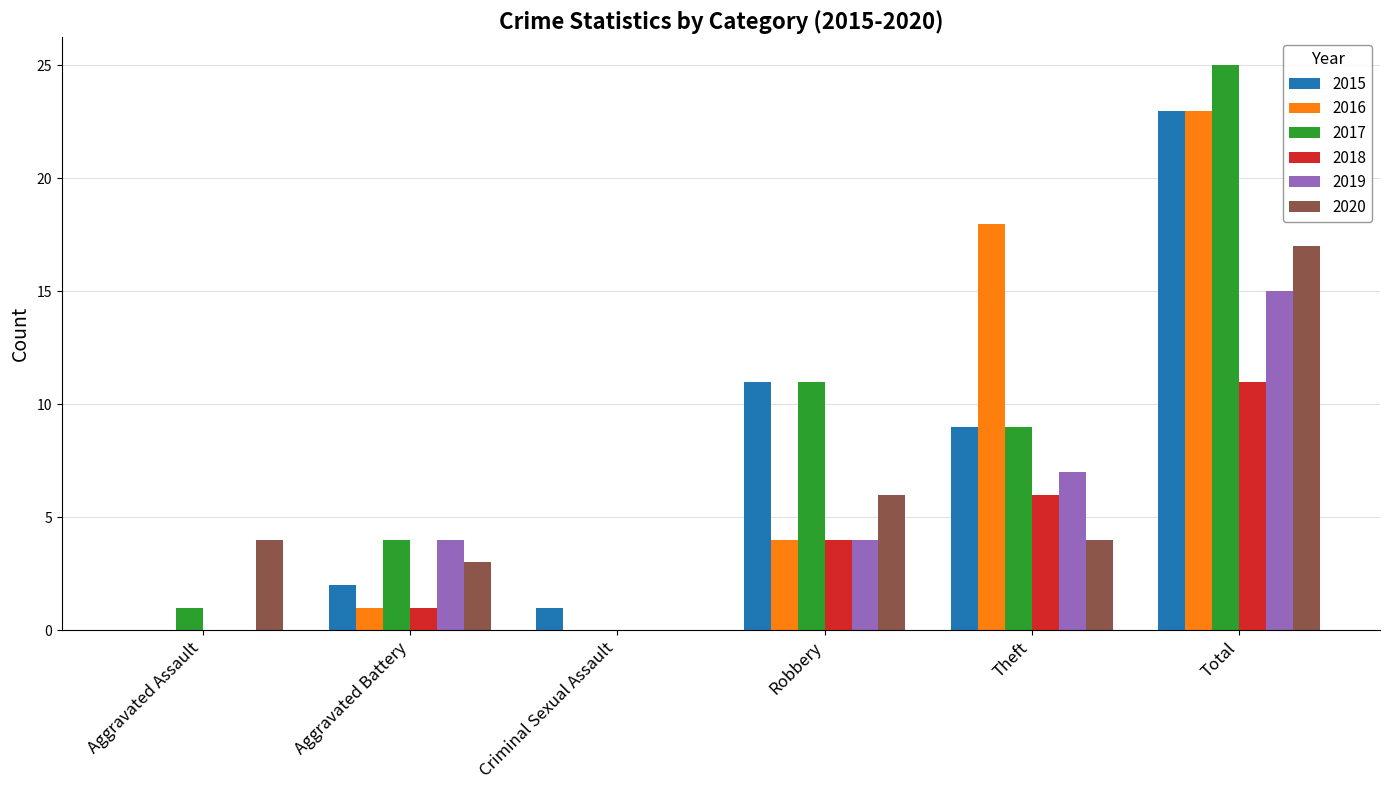

What is the sum of the 2020 values at Total and Criminal Sexual Assault?

17